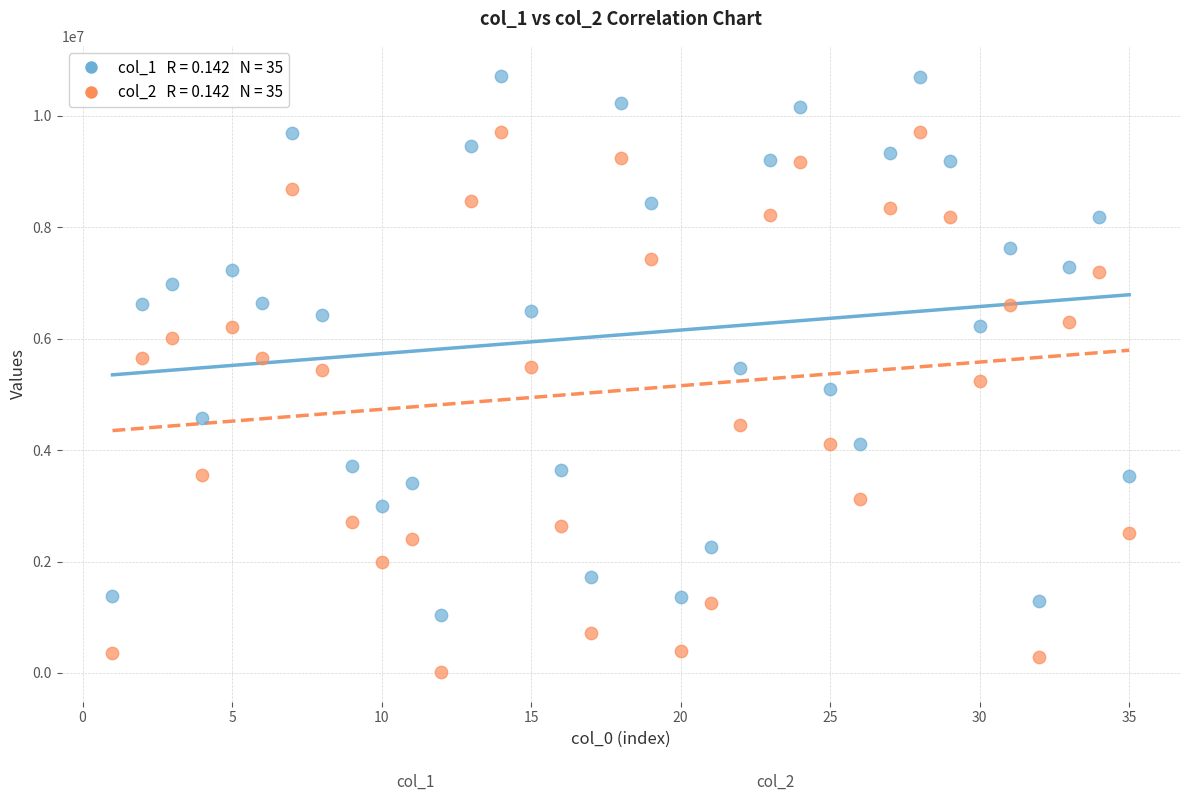

Across all data points, what is the range of Y values (max minus min)?

10706174